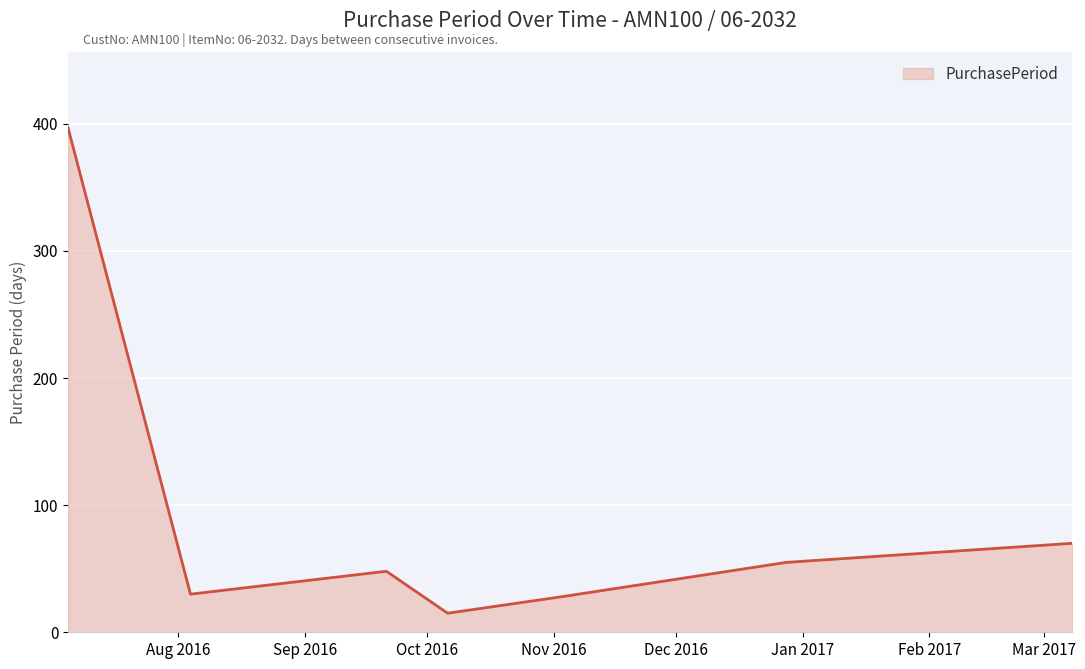

How many interior local peaks (higher than both neighbors) does the data have?

1